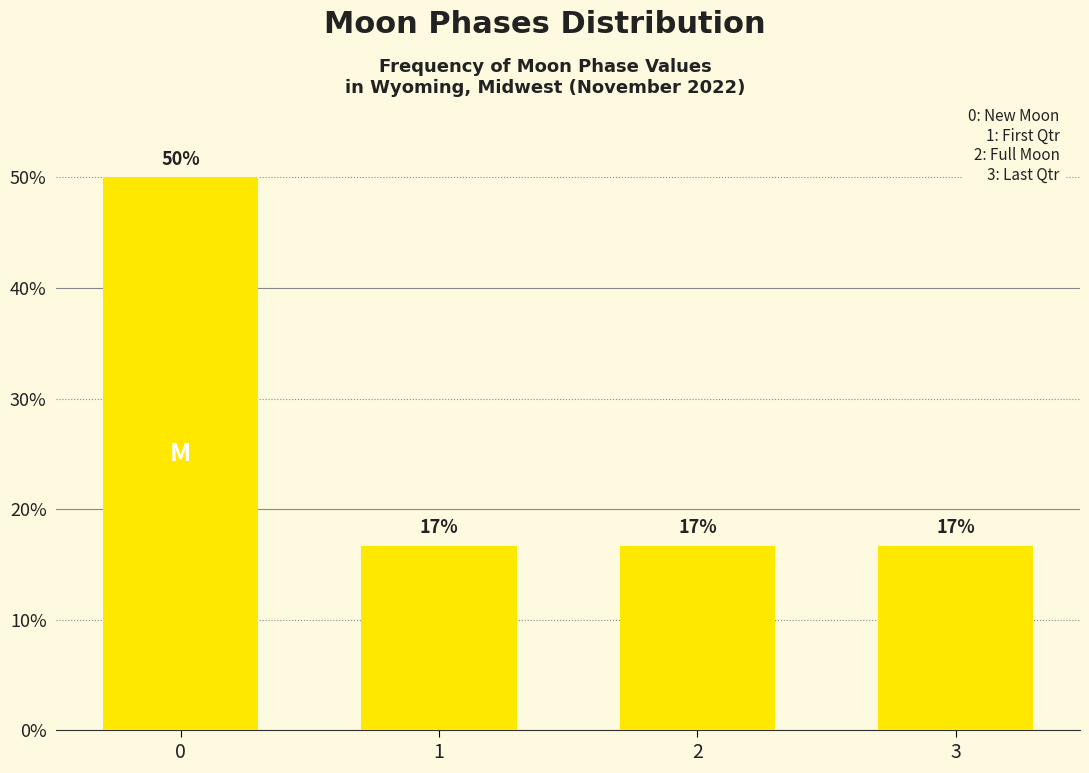

How many bars are there in total?

4